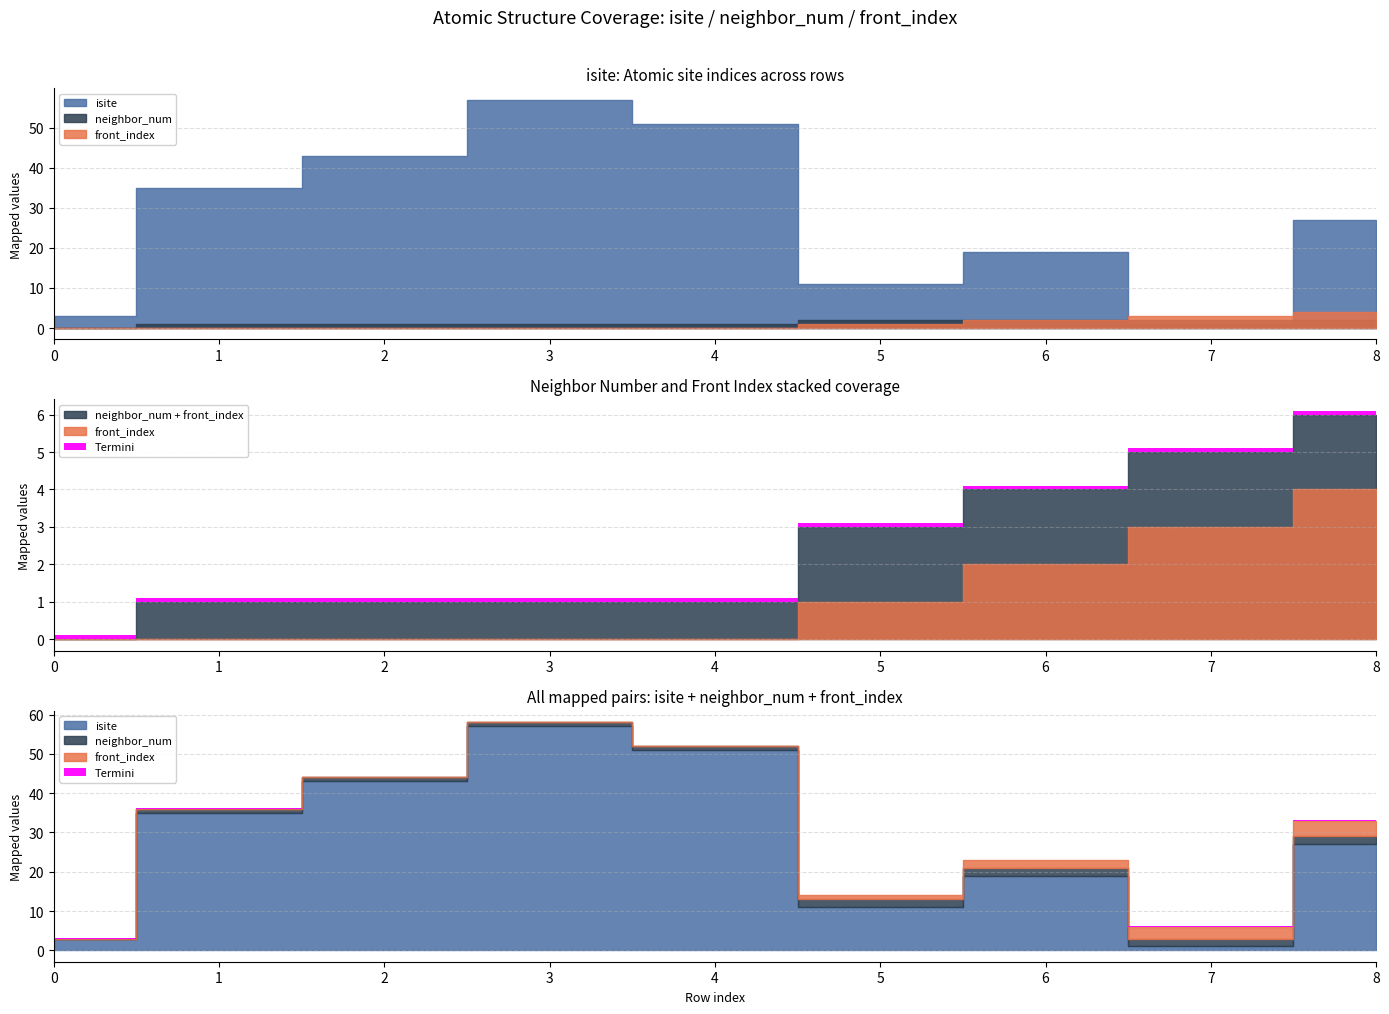

At how many categories does at least one series exceed 16?

6